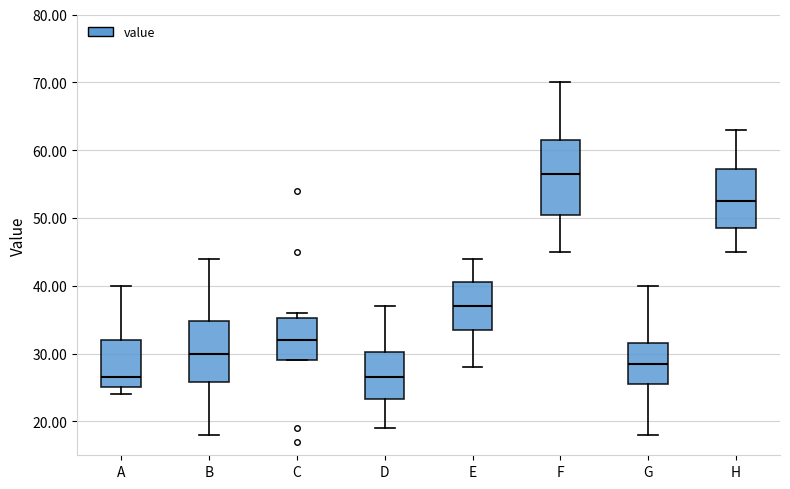

Which box is the tallest, from its lower edge to its upper edge?

F